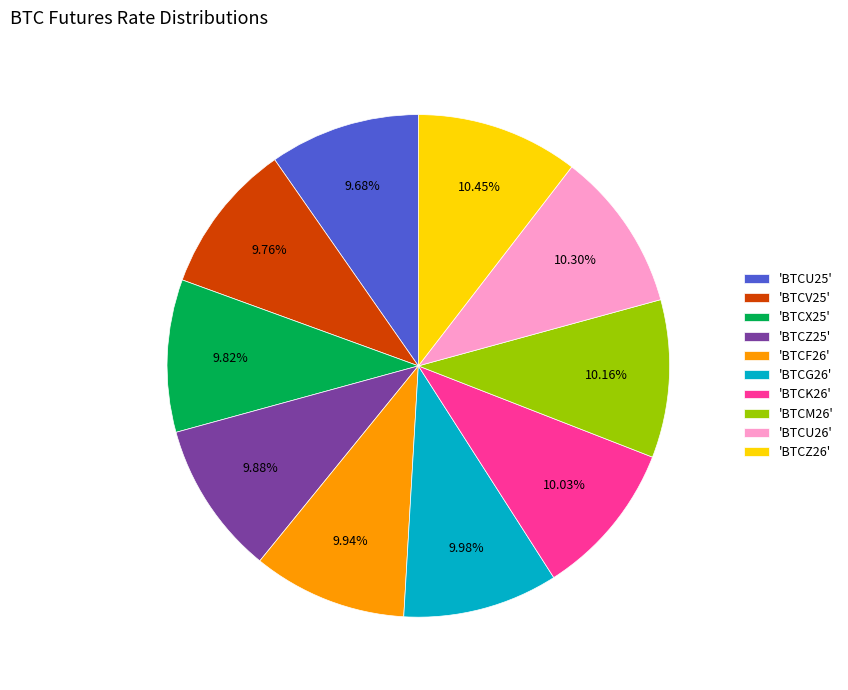

To the nearest percent, what is the difference between the largest and smallest slice percentages?

1%